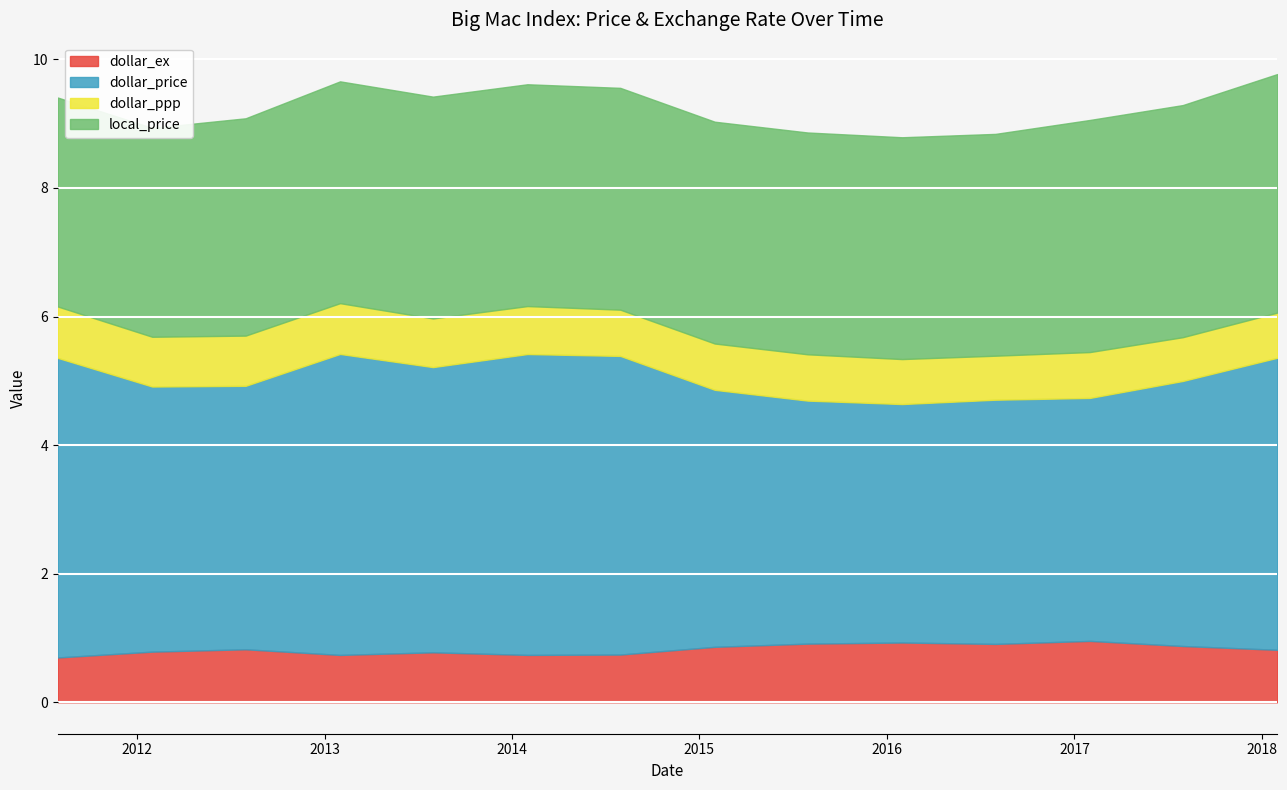

What is the difference between the highest and lowest values at 2016-01-31?

3.0